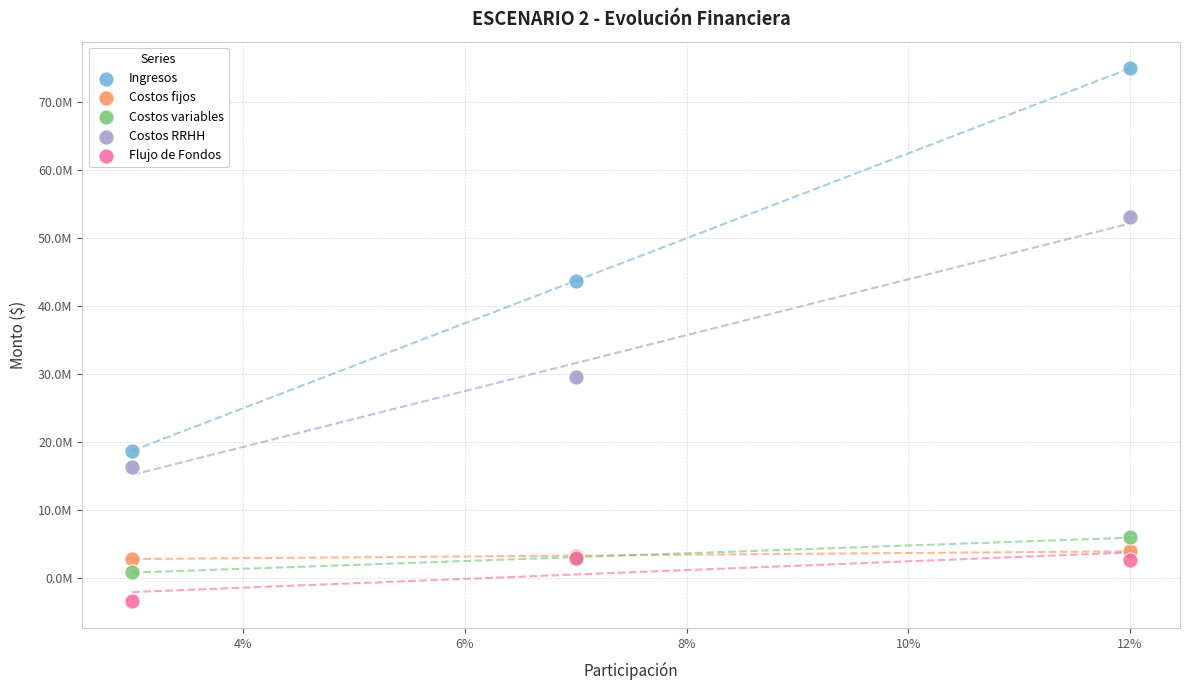

Which series has the widest spread of Y values?

Ingresos